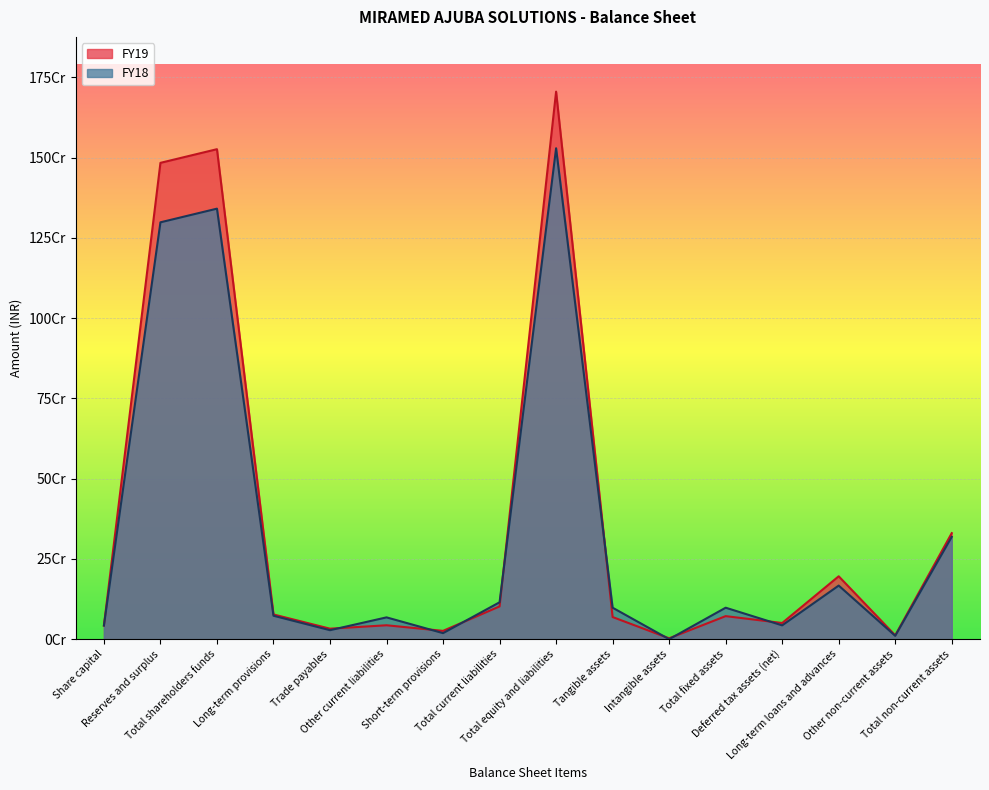

What is the difference between the second highest and minimum values in the FY19 series?

1523211257